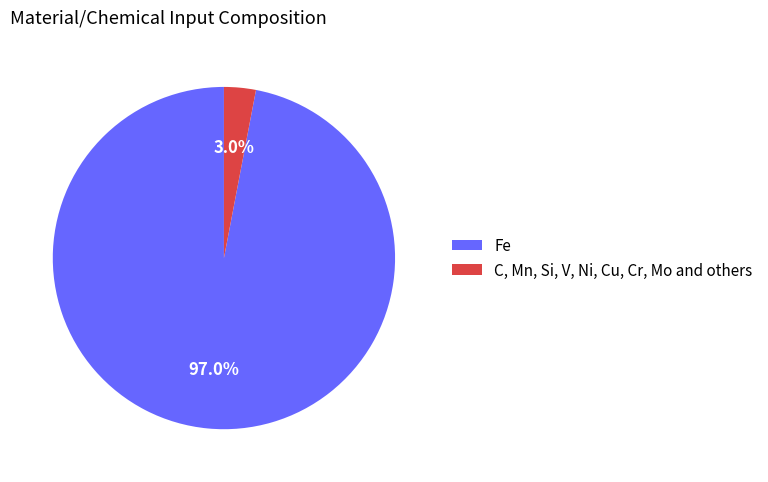

Rank the categories by value from highest to lowest.

Fe, C, Mn, Si, V, Ni, Cu, Cr, Mo and others